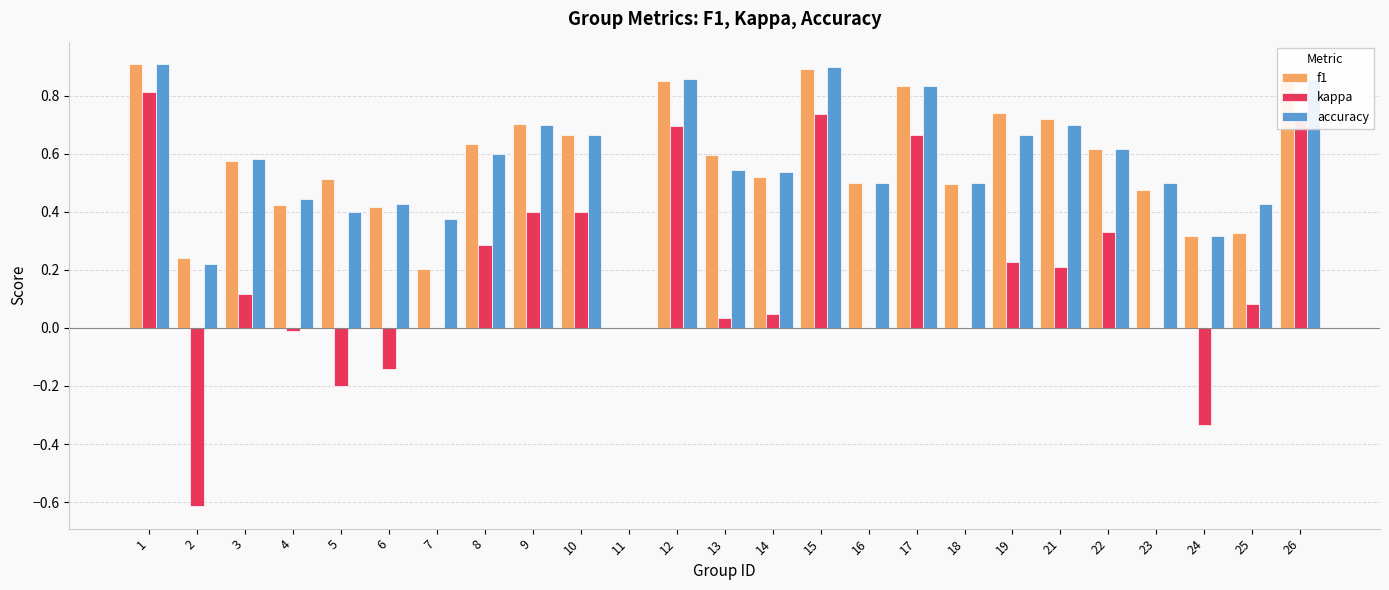

How many categories are shown in the chart?

25